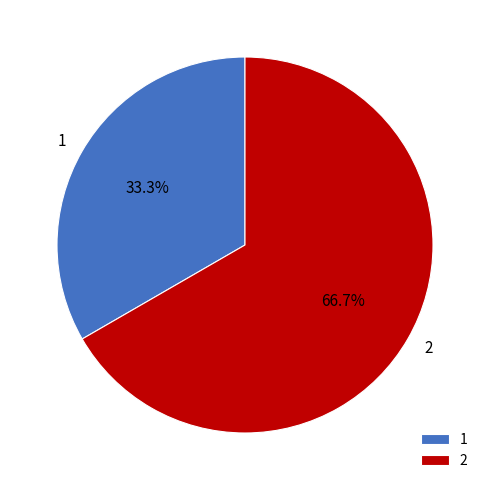

Approximately how many times larger is the value at 2 compared to 1?

2.0